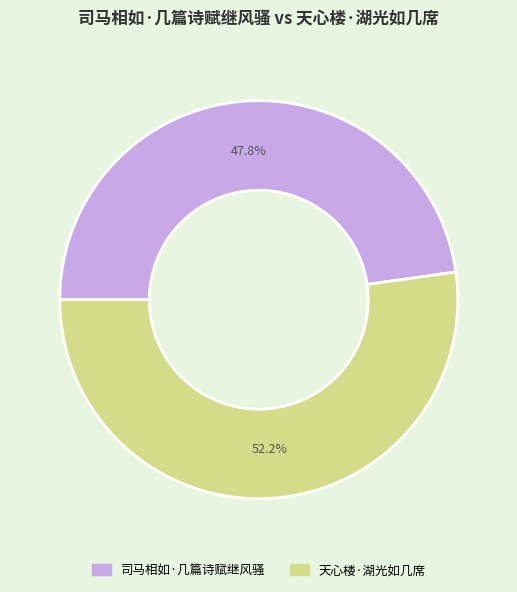

To the nearest percent, what is the combined percentage of 天心楼·湖光如几席 and 司马相如·几篇诗赋继风骚?

100%